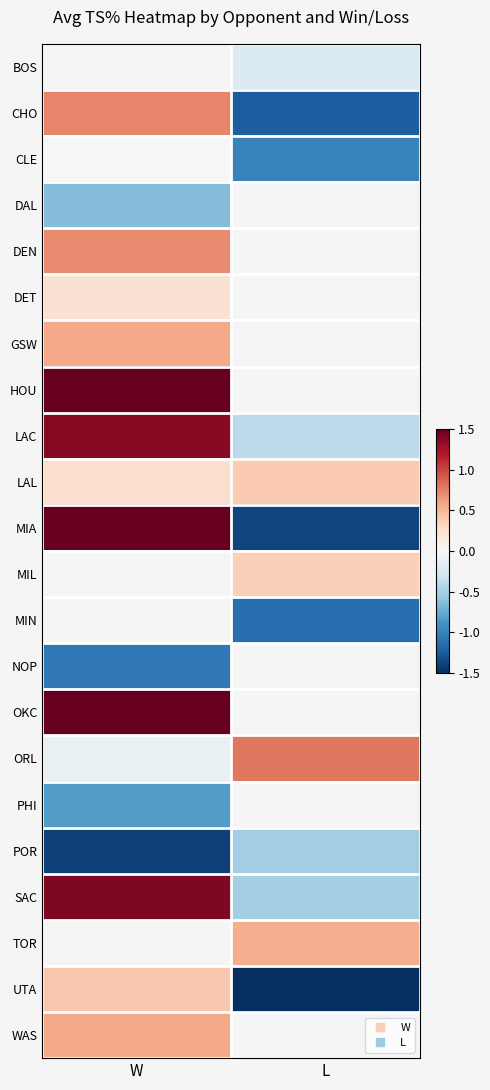

What is the sum of the POR values at L and W?

-1.9